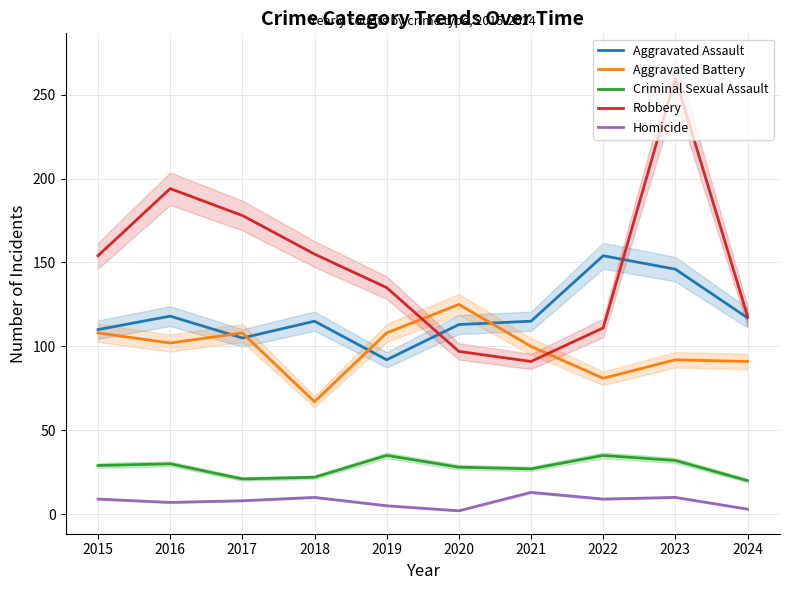

At which label is Criminal Sexual Assault closest to 27?

2021